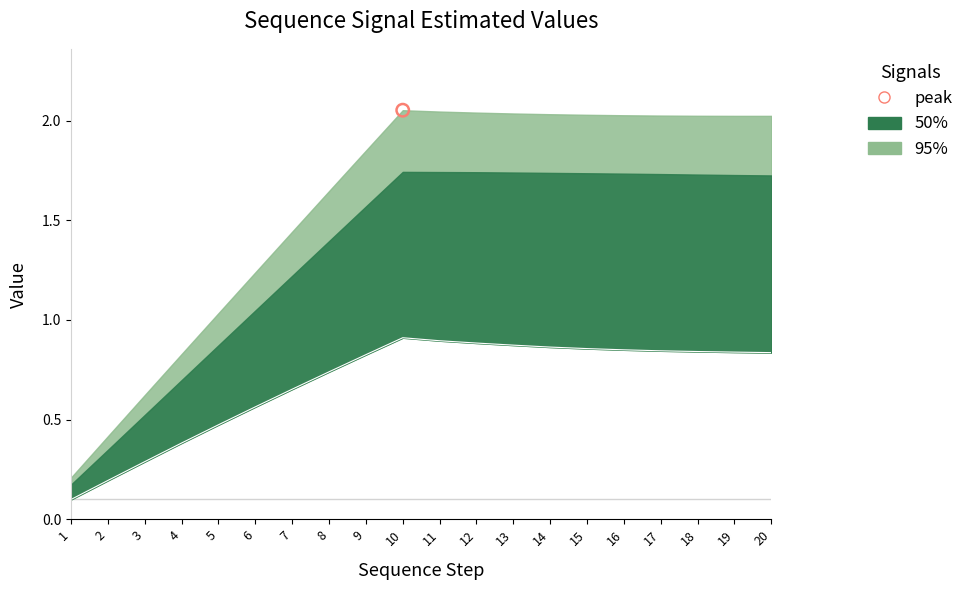

What is the total value across all series at 9?

4.2